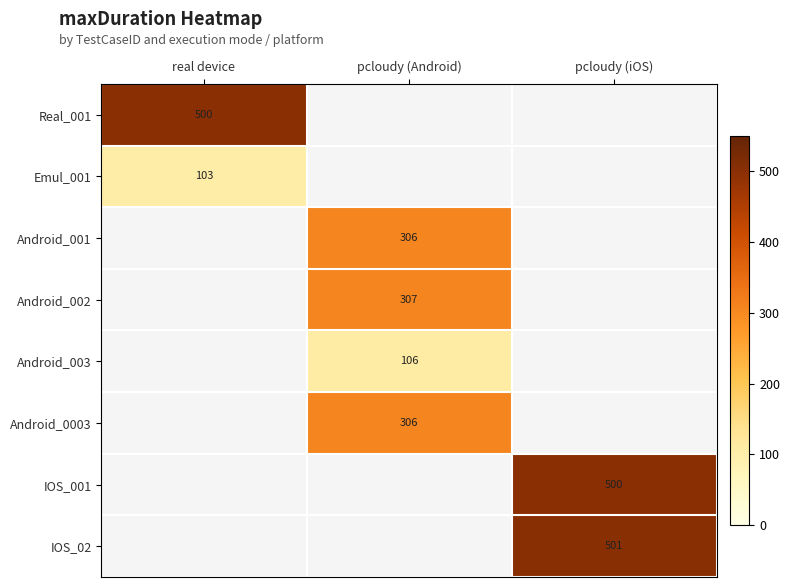

Which series has the widest spread of values?

Real_001